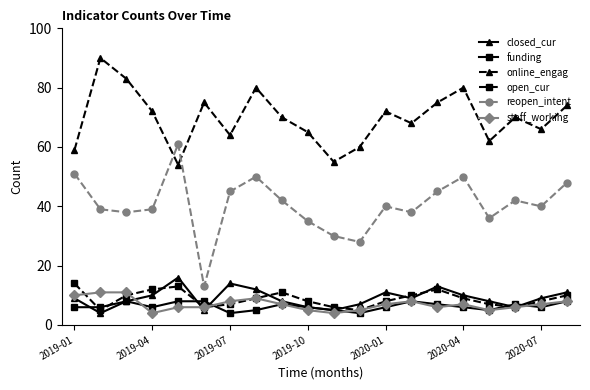

In reopen_intent, how many points are lower than both neighbors (excluding endpoints)?

6